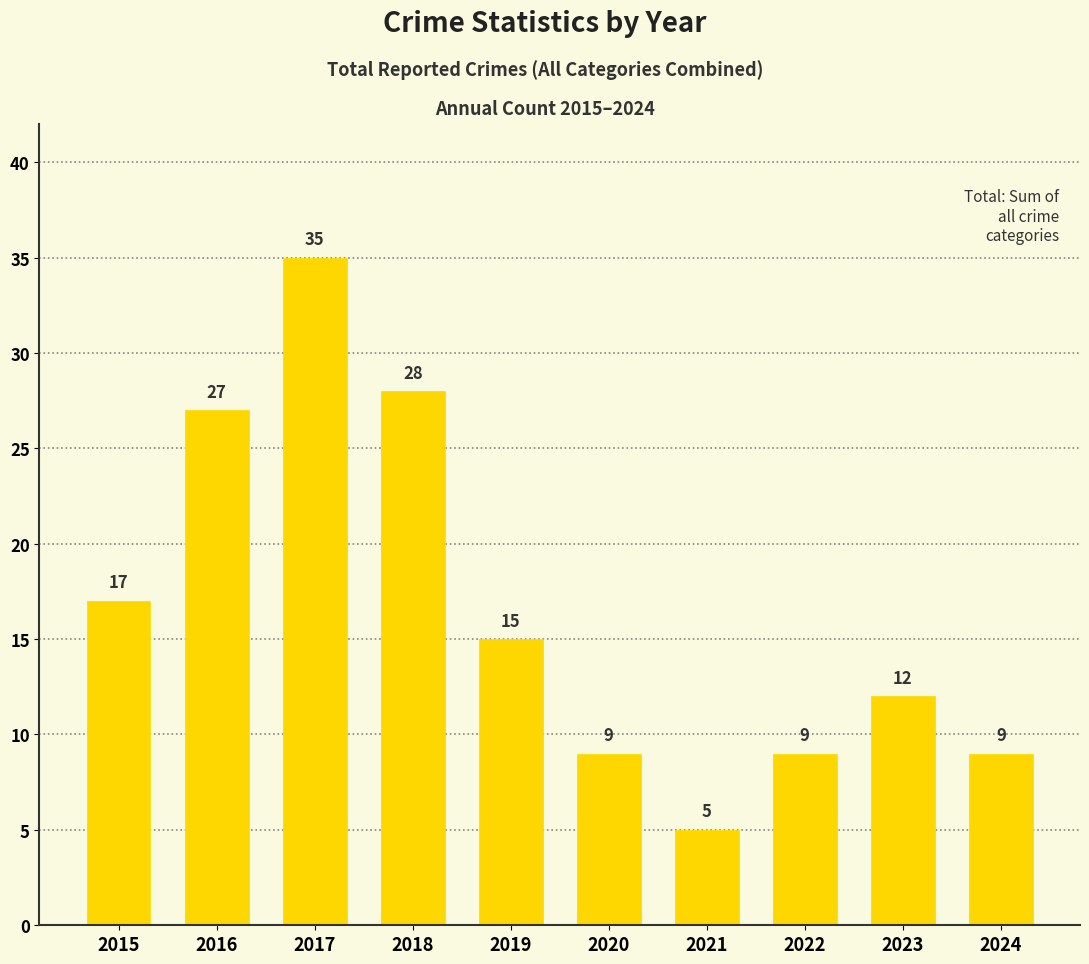

The value at 2017 is 35. True or false?

True